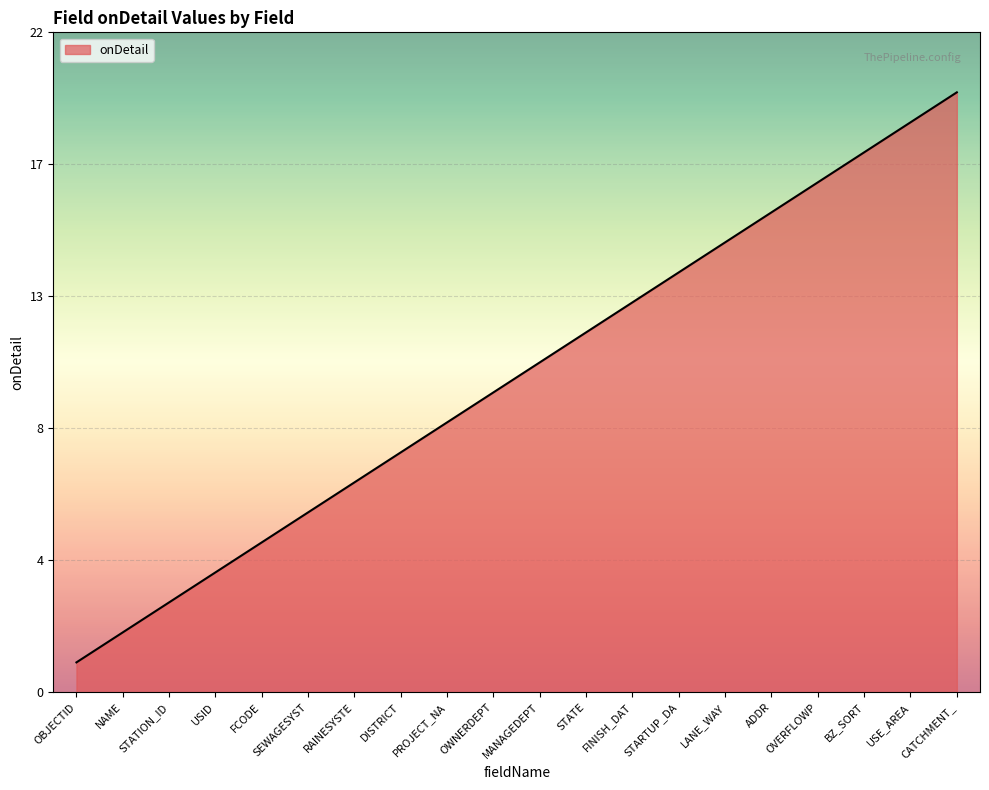

Where does the data first go above 11?

STATE